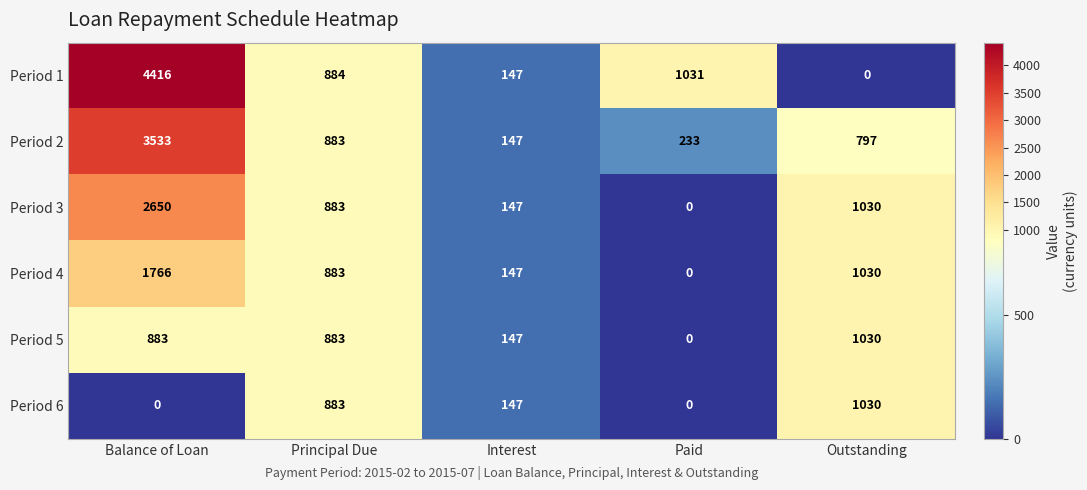

List the series in order of their overall mean, highest first.

Period 1, Period 2, Period 3, Period 4, Period 5, Period 6